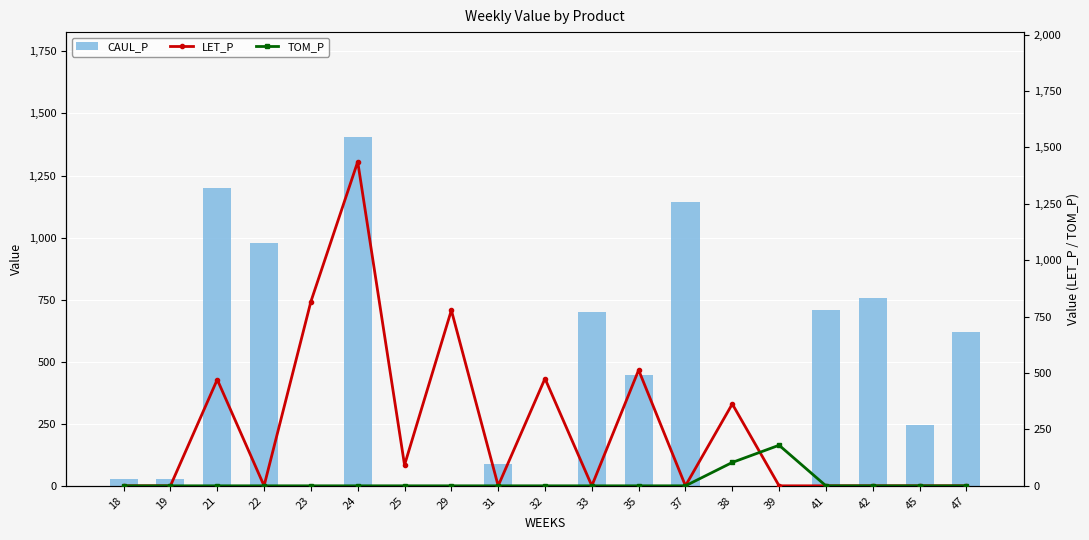

Which series changed the most between 23 and 33?

LET_P